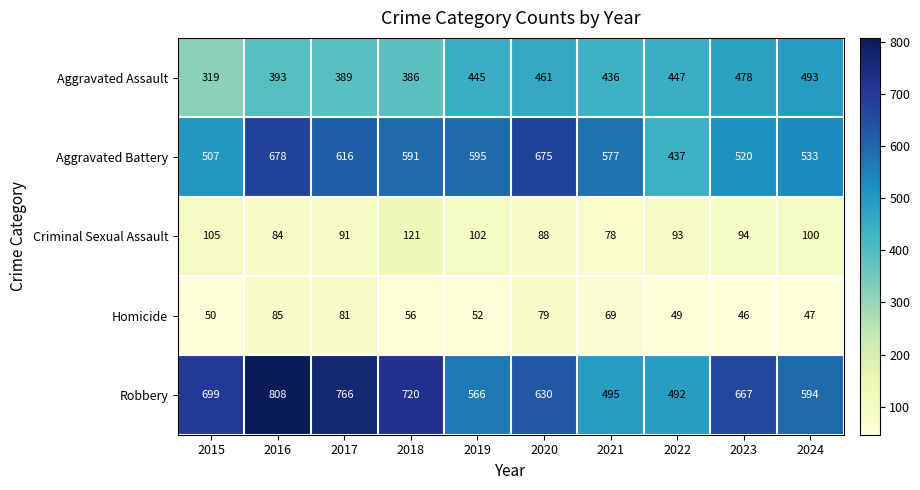

Between 2022 and 2024, which series saw the biggest shift?

Robbery